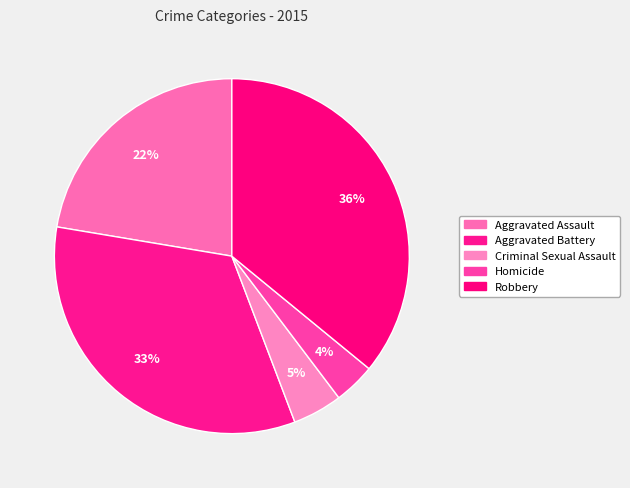

Do Homicide and Aggravated Assault together represent more than half of the pie?

No